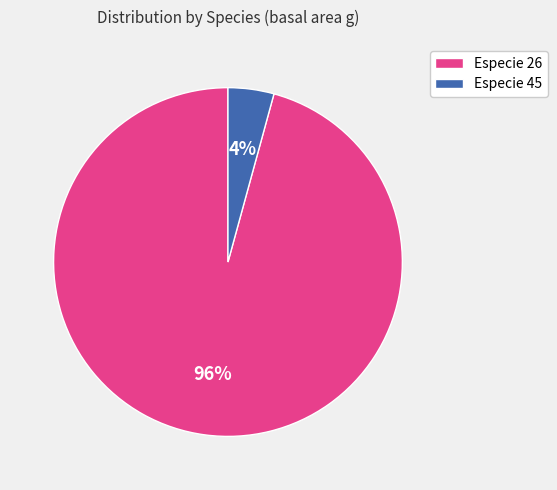

How many slices are in this pie chart?

2